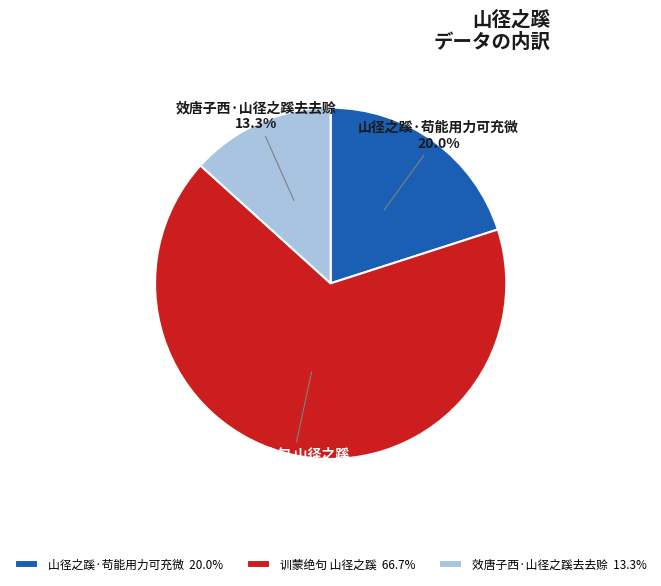

Which has a higher value, 效唐子西·山径之蹊去去赊 13.3% or 山径之蹊·苟能用力可充微 20.0%?

山径之蹊·苟能用力可充微 20.0%